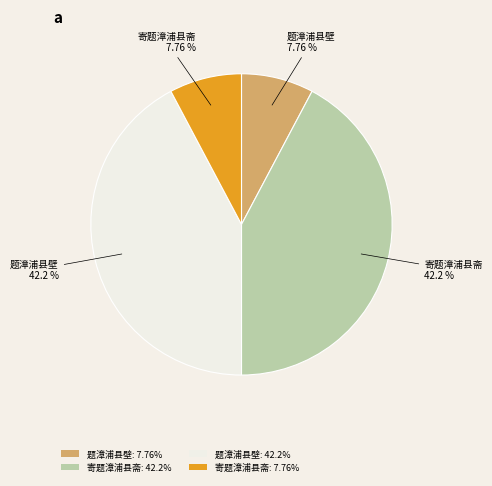

Is there any slice that represents more than half of the pie?

No